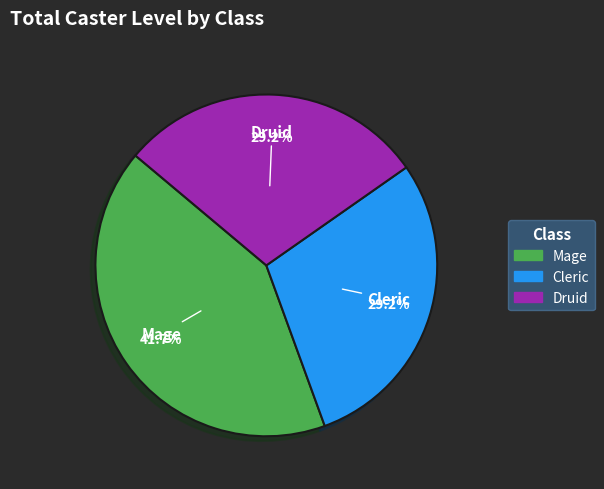

Does any single category account for the majority?

No